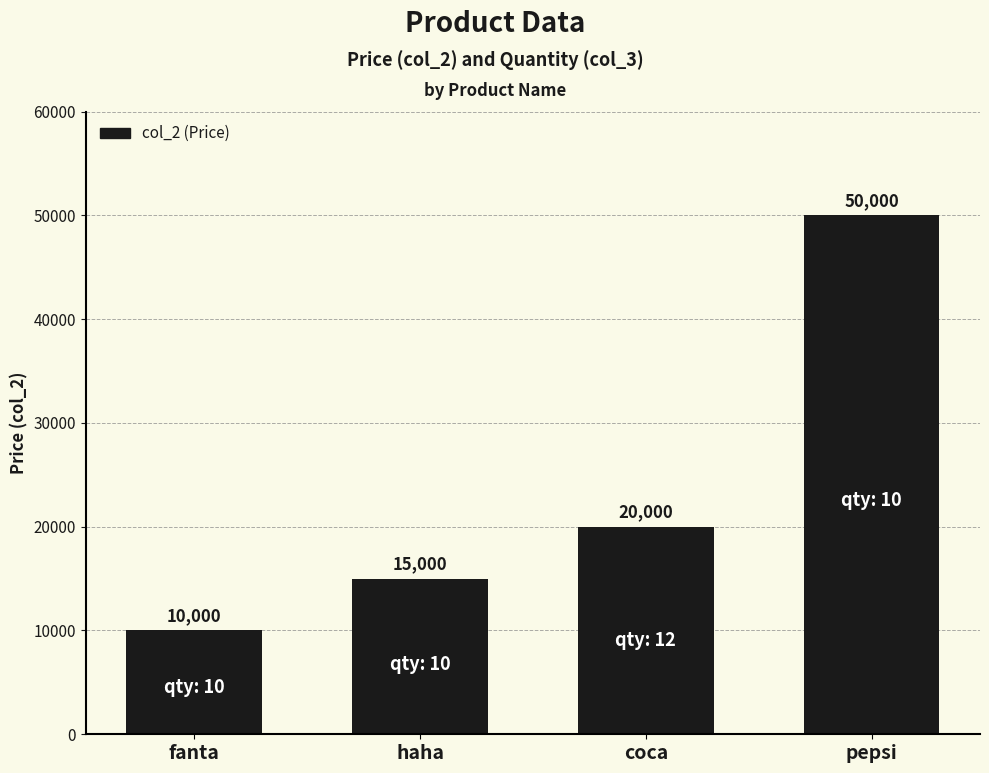

Count the number of categories in the chart.

4